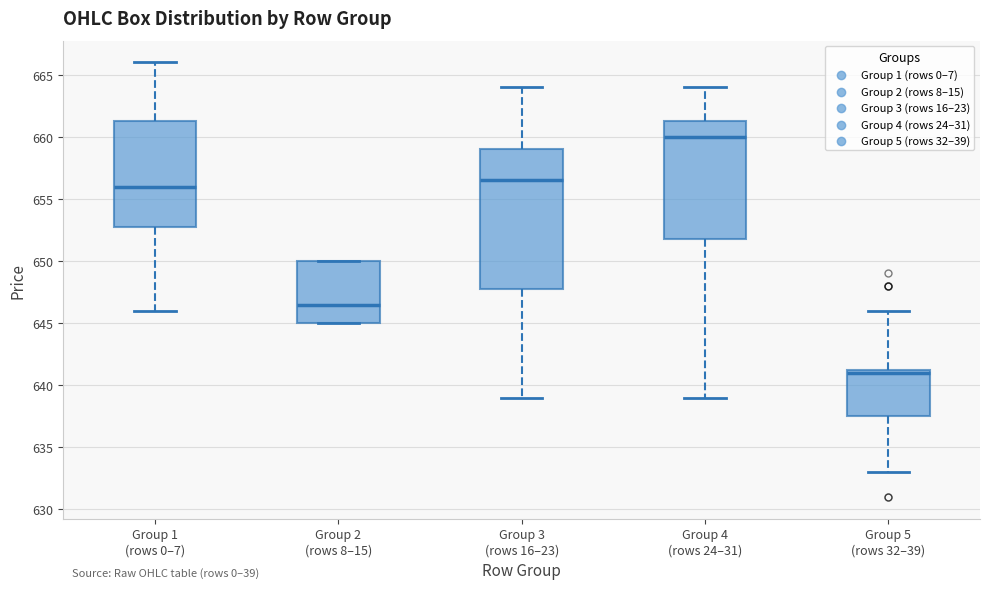

Where is the lower edge of the box for Group 2 (rows 8–15) on the y-axis? The values are not printed on the chart, so give them approximately, as read against the axis.

645.0